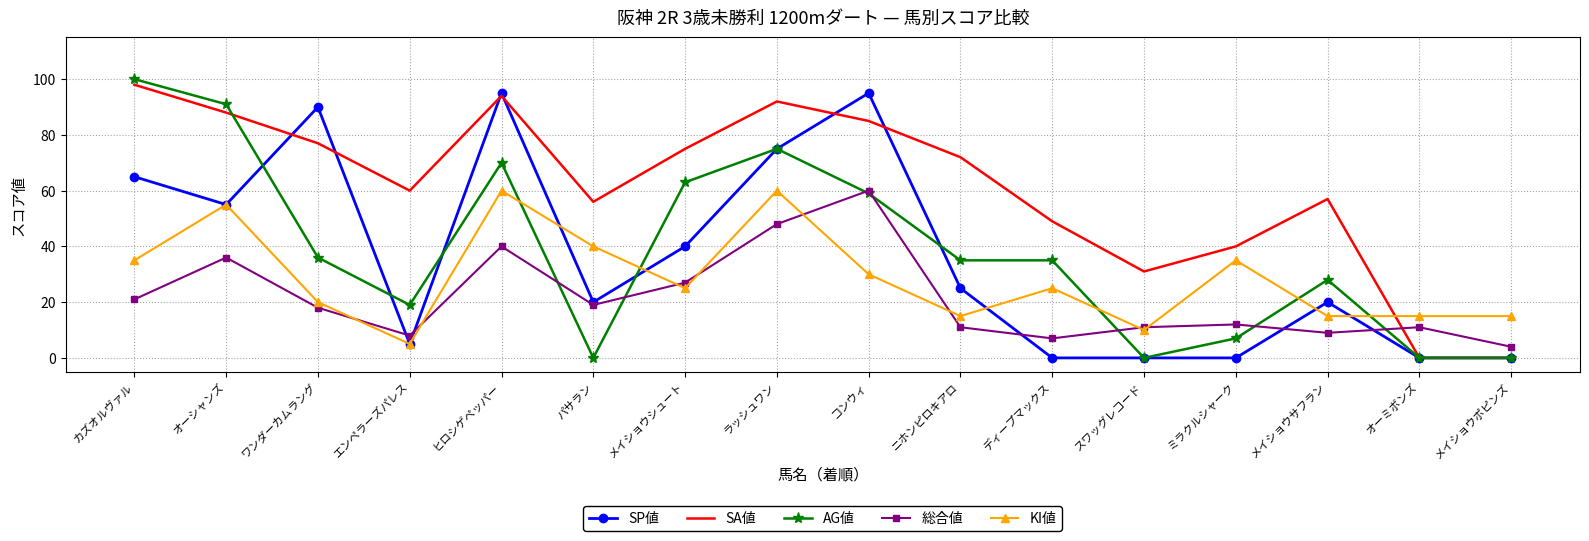

True or false: 総合値 and SP値 intersect in this chart.

True